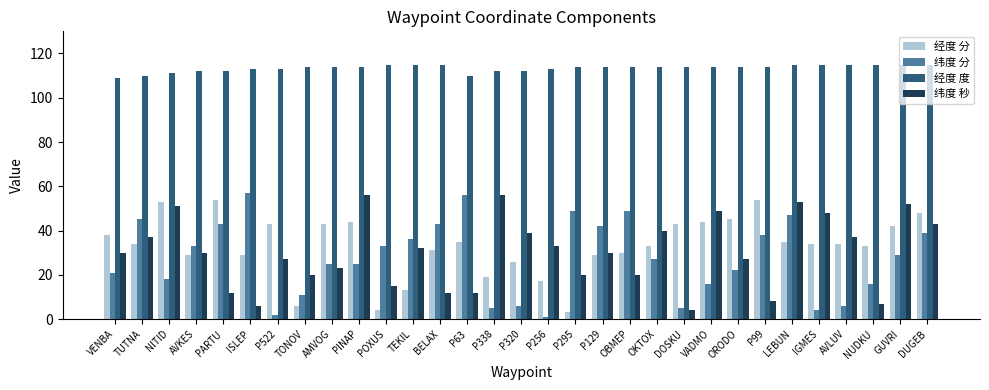

How many categories are shown in the chart?

31